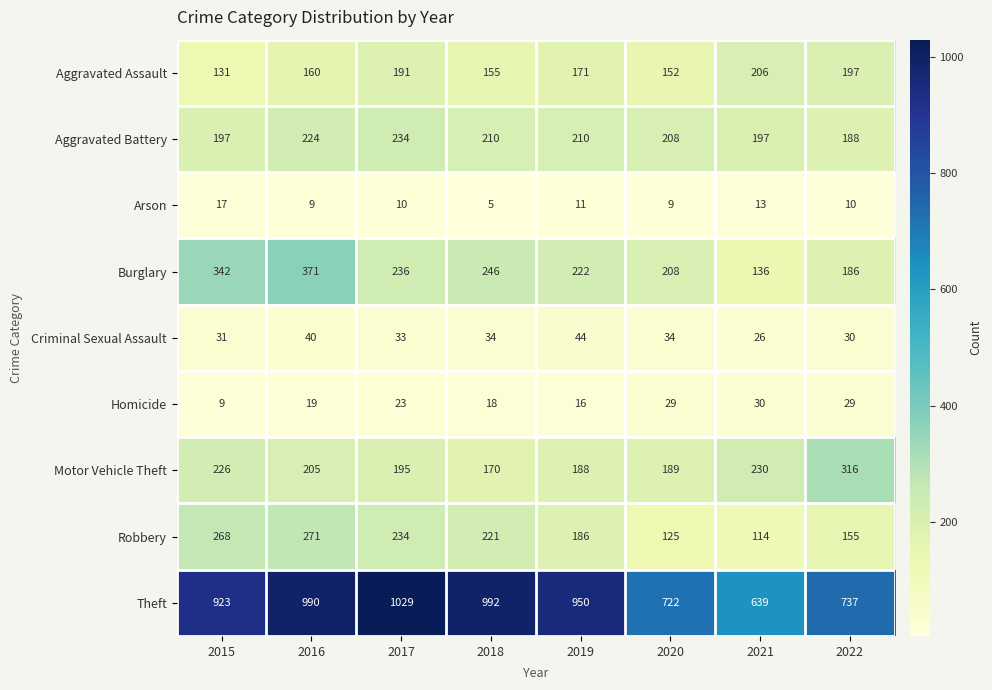

Which series has the largest range (max minus min)?

Theft